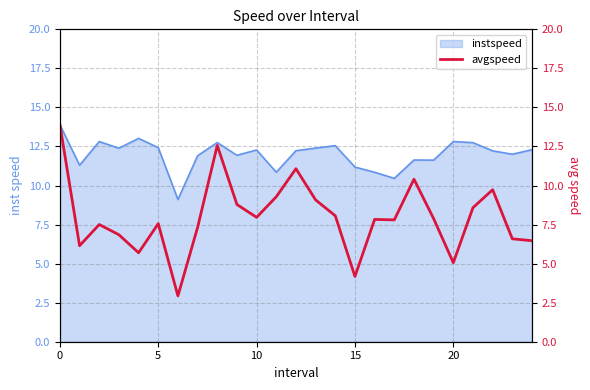

What is the lowest value of the instspeed series?

9.1